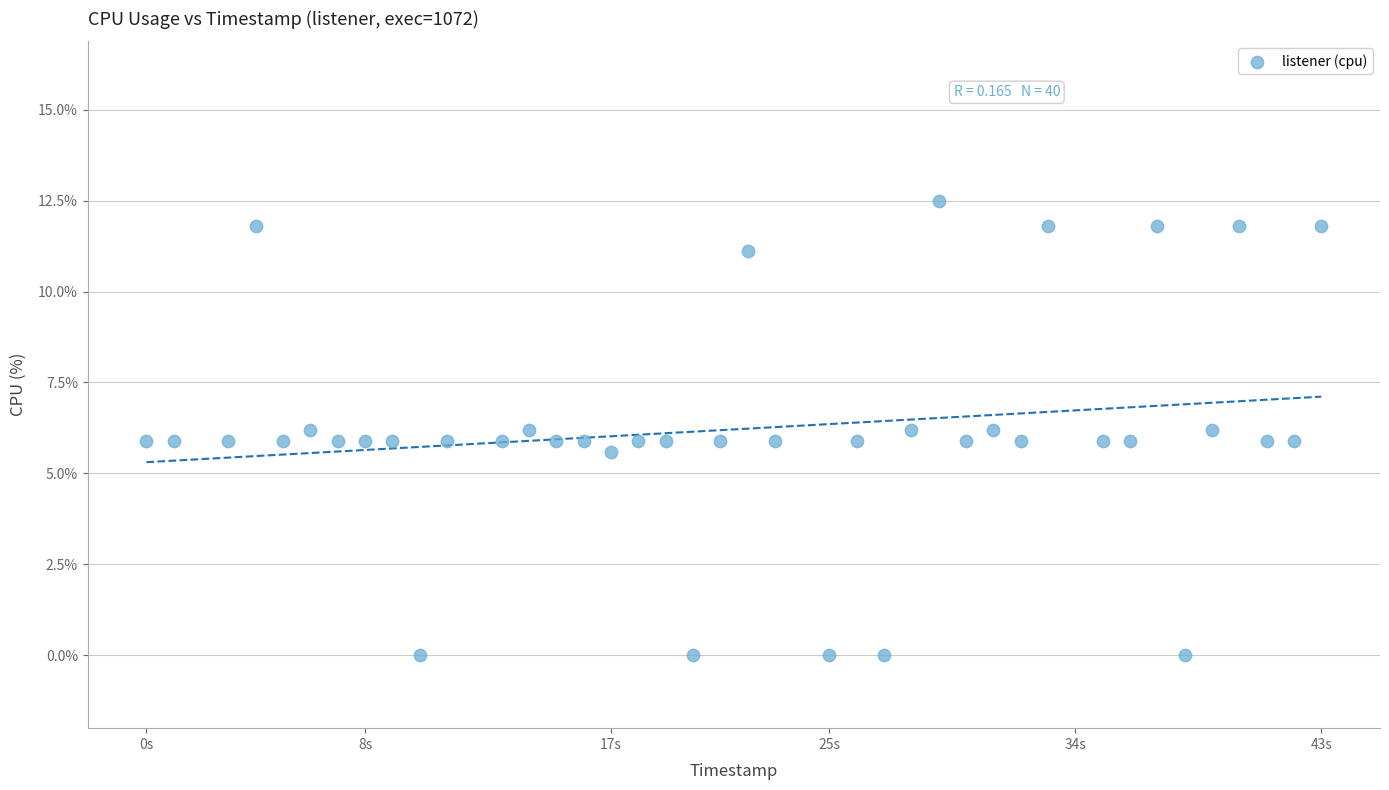

What is the range of X values (max minus min)?

43.0